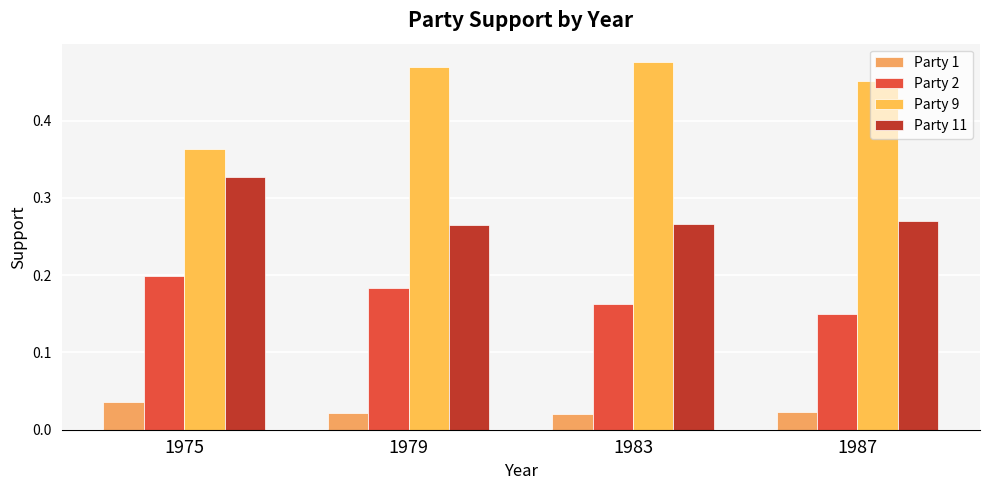

What is the value of the Party 9 bar at the 4th from the left?

0.5